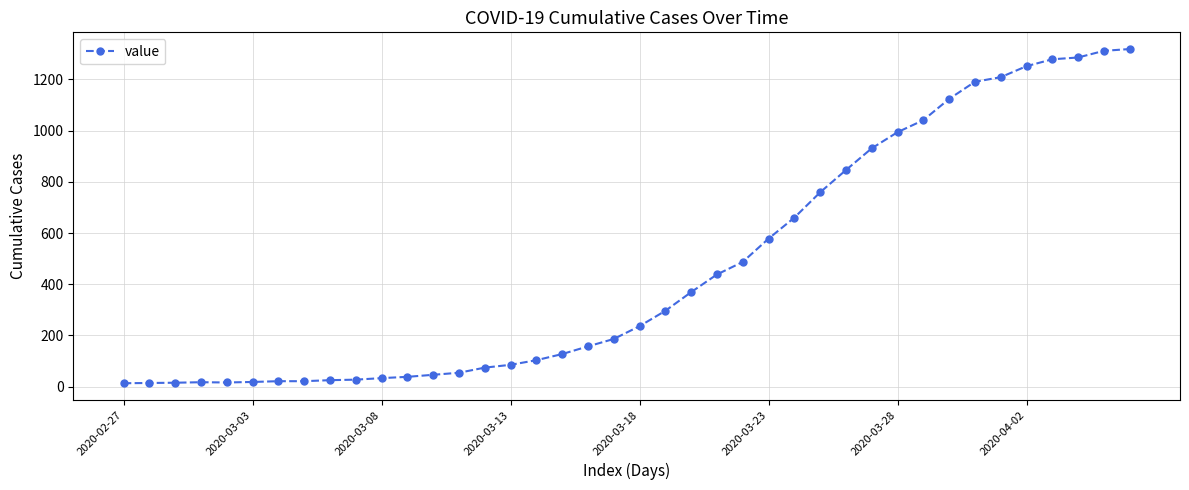

What is the maximum value shown in the chart?

1319